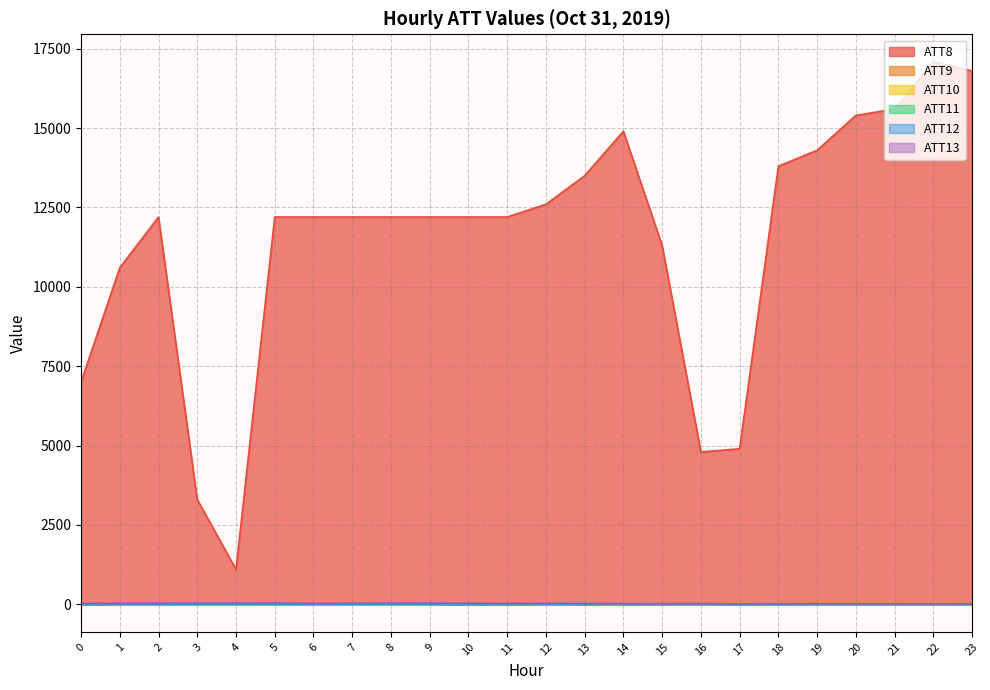

What is the value of the ATT12 point at the 11th from the left?

6.1